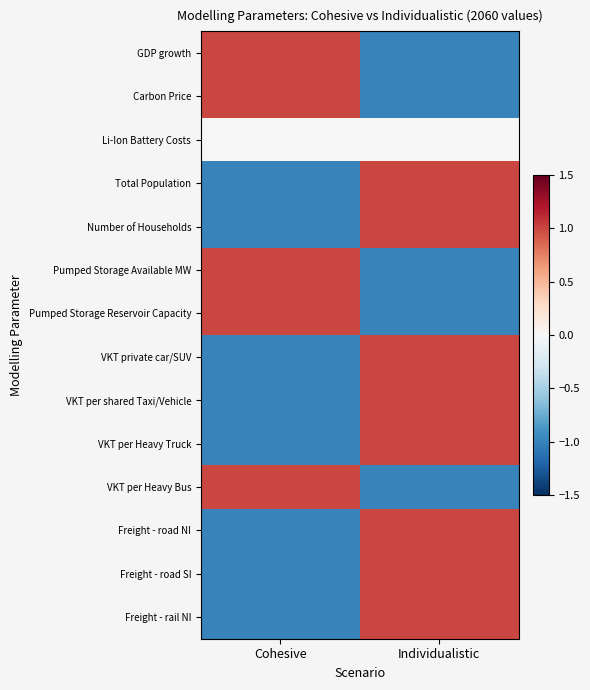

At which category is the sum across all series the highest?

Individualistic